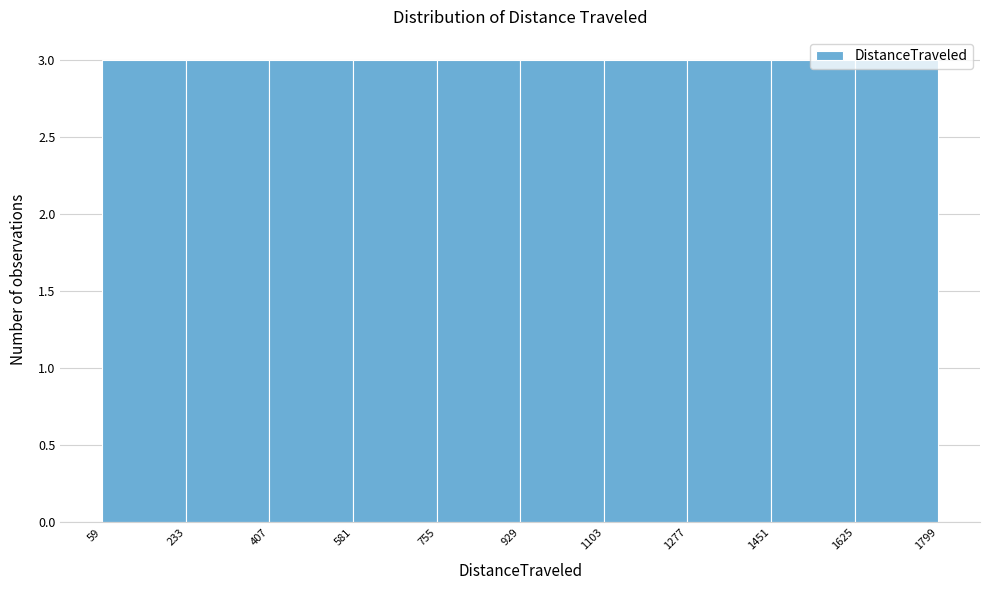

Reading left to right, list every bar in this chart as the range it spans on the x-axis followed by its height. The values are not printed on the chart, so give them approximately, as read against the axis.

59 to 233: 3
233 to 407: 3
407 to 581: 3
581 to 755: 3
755 to 929: 3
929 to 1103: 3
1103 to 1277: 3
1277 to 1451: 3
1451 to 1625: 3
1625 to 1799: 3